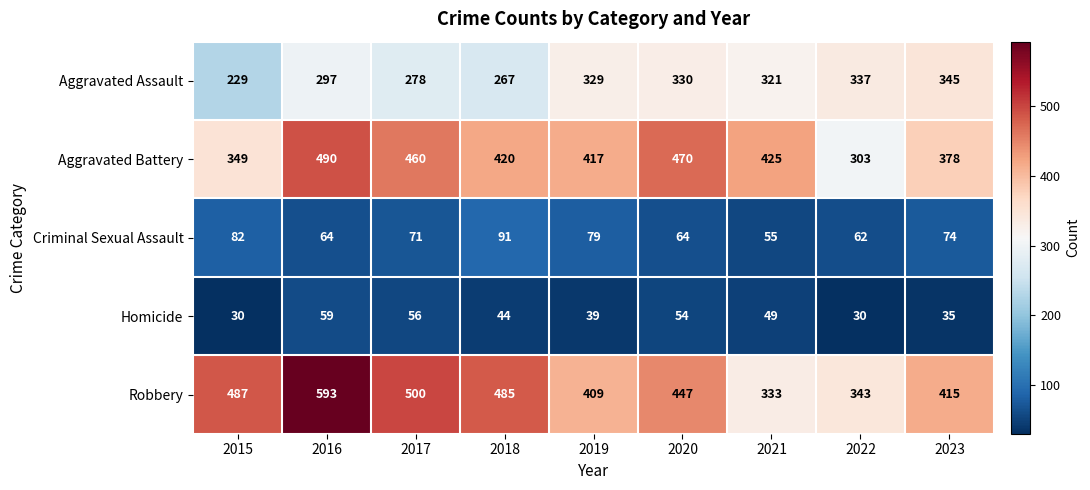

Where is Homicide nearest to the value 44?

2018